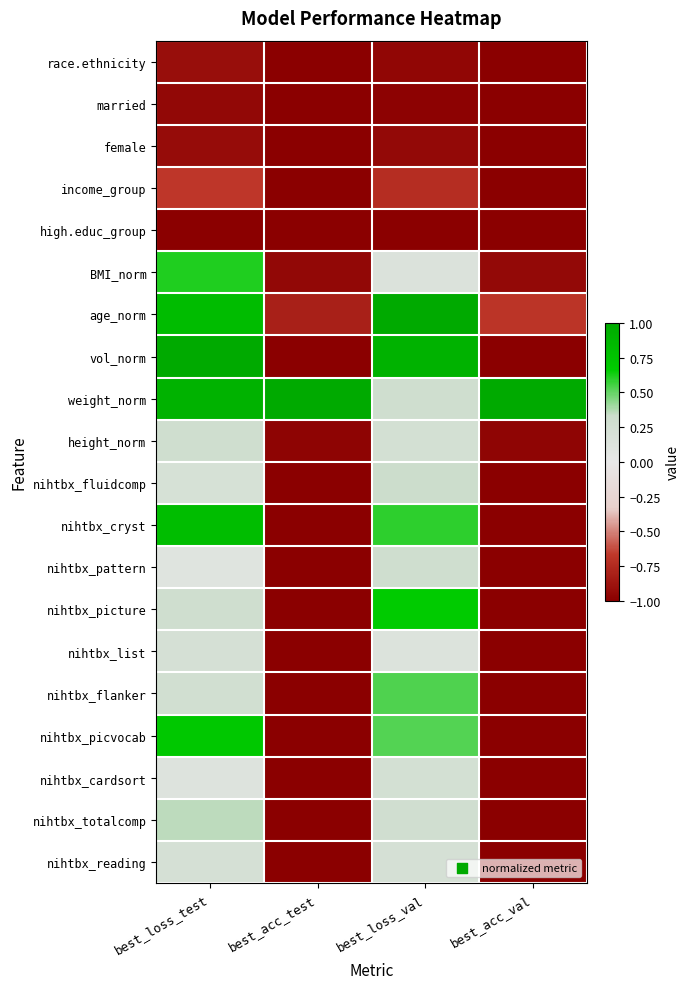

How many data points does each series have?

4